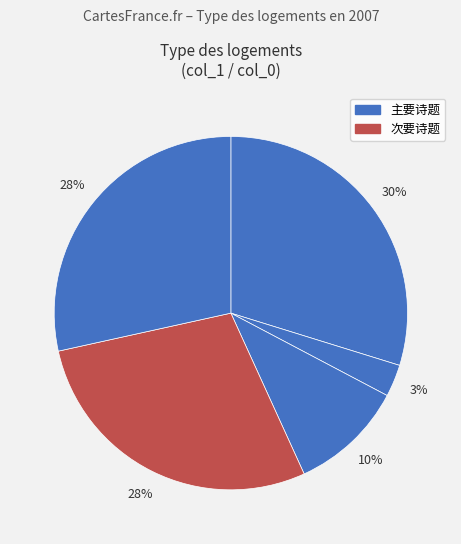

How many slices are in this pie chart?

5